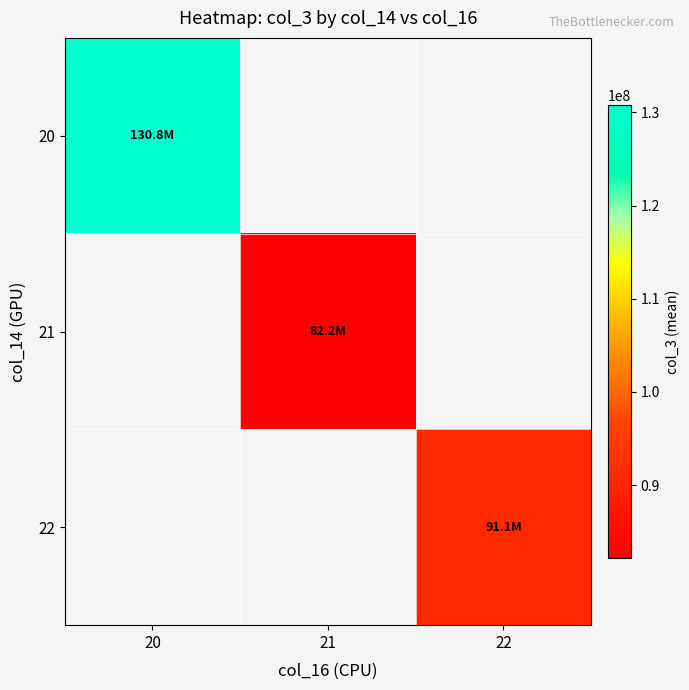

At 21, list the series in order from smallest to largest.

20, 21, 22